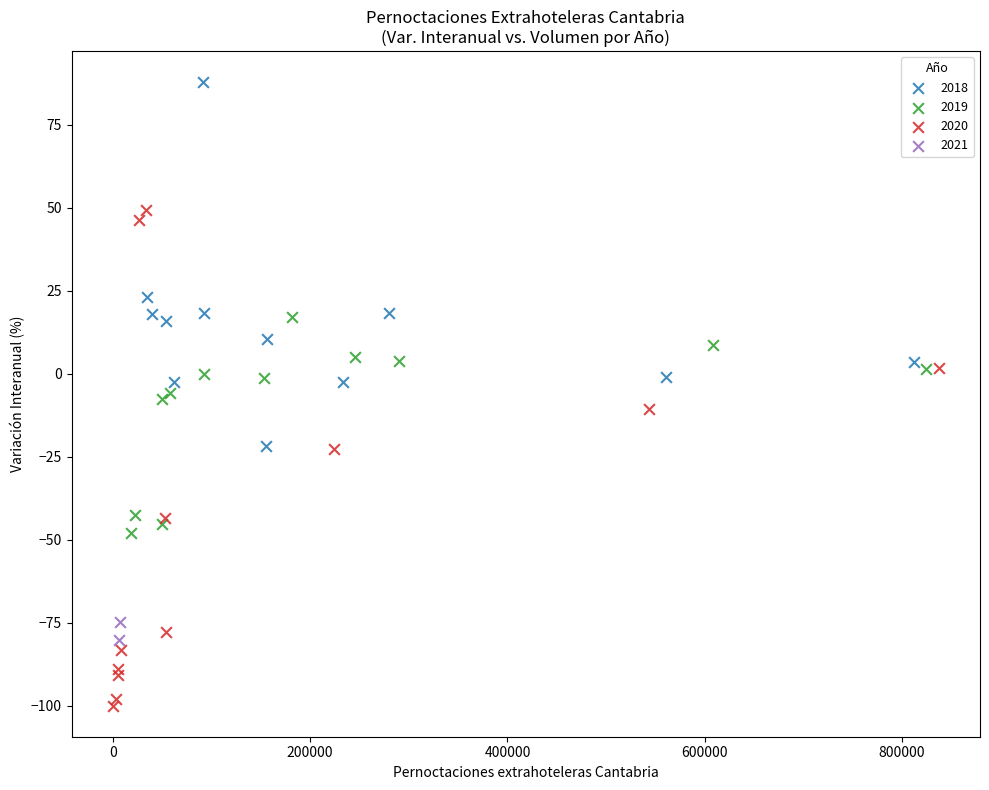

Which series has the largest Y range (max minus min)?

2020